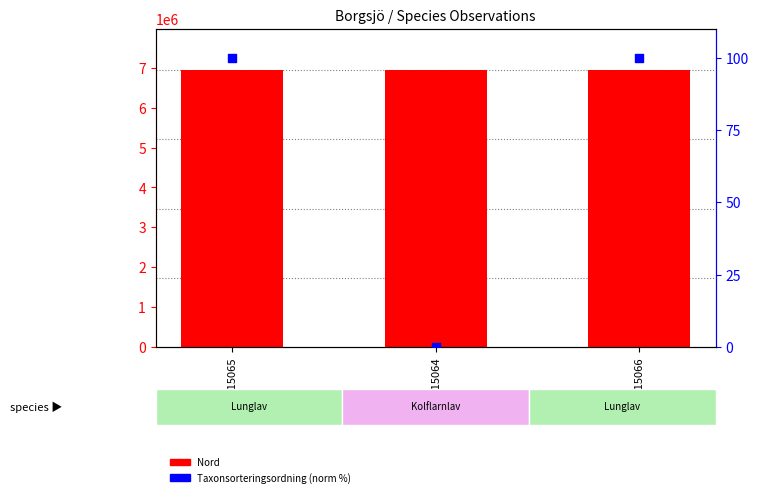

What are all the series names shown in the legend?

Nord, Taxonsorteringsordning (norm %)